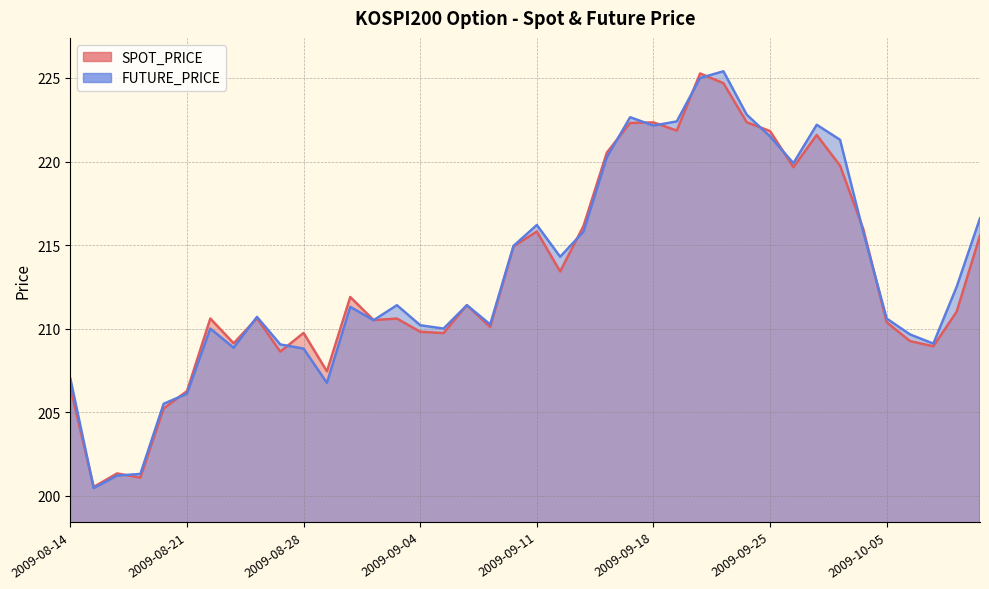

How many data points does each series have?

40